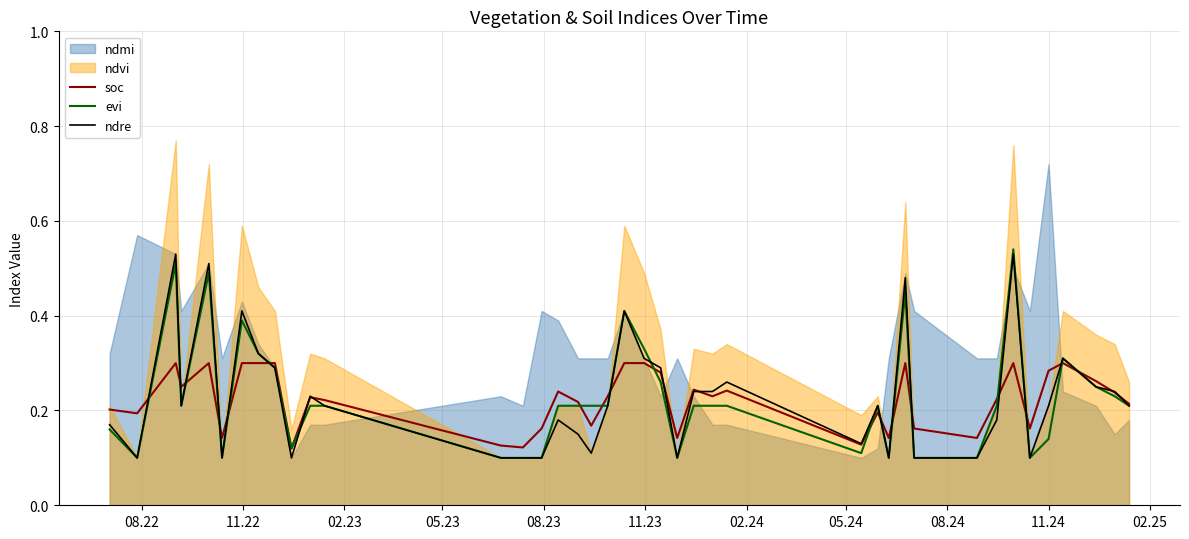

What is the difference between the second highest and second lowest values in the ndre series?

0.4